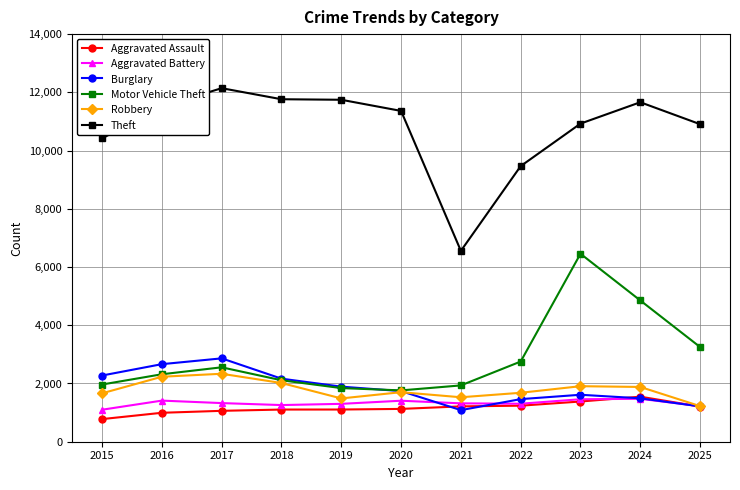

The value of Aggravated Battery at 2018 is 1259. True or false?

True